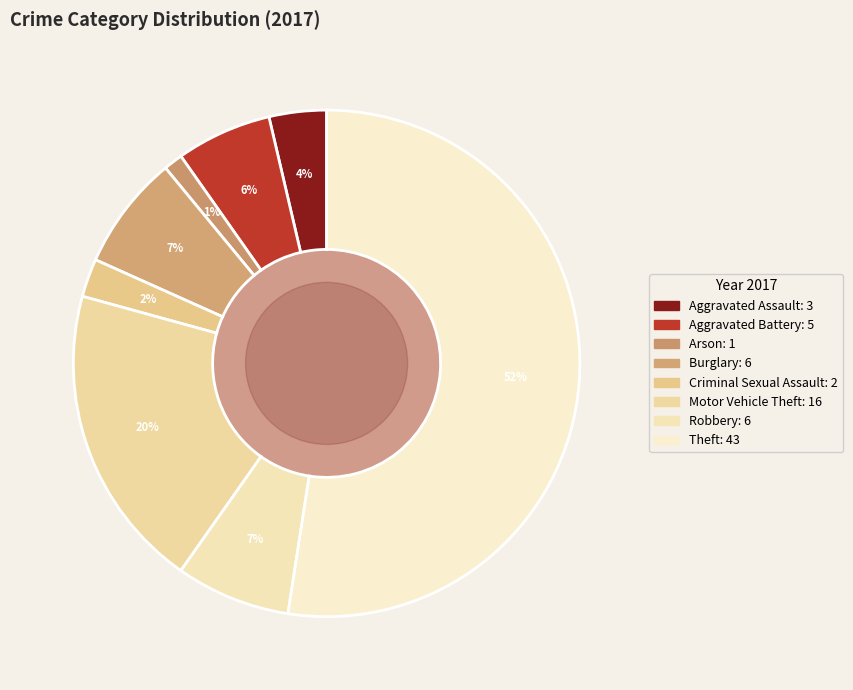

What is the largest slice in the pie chart?

Theft